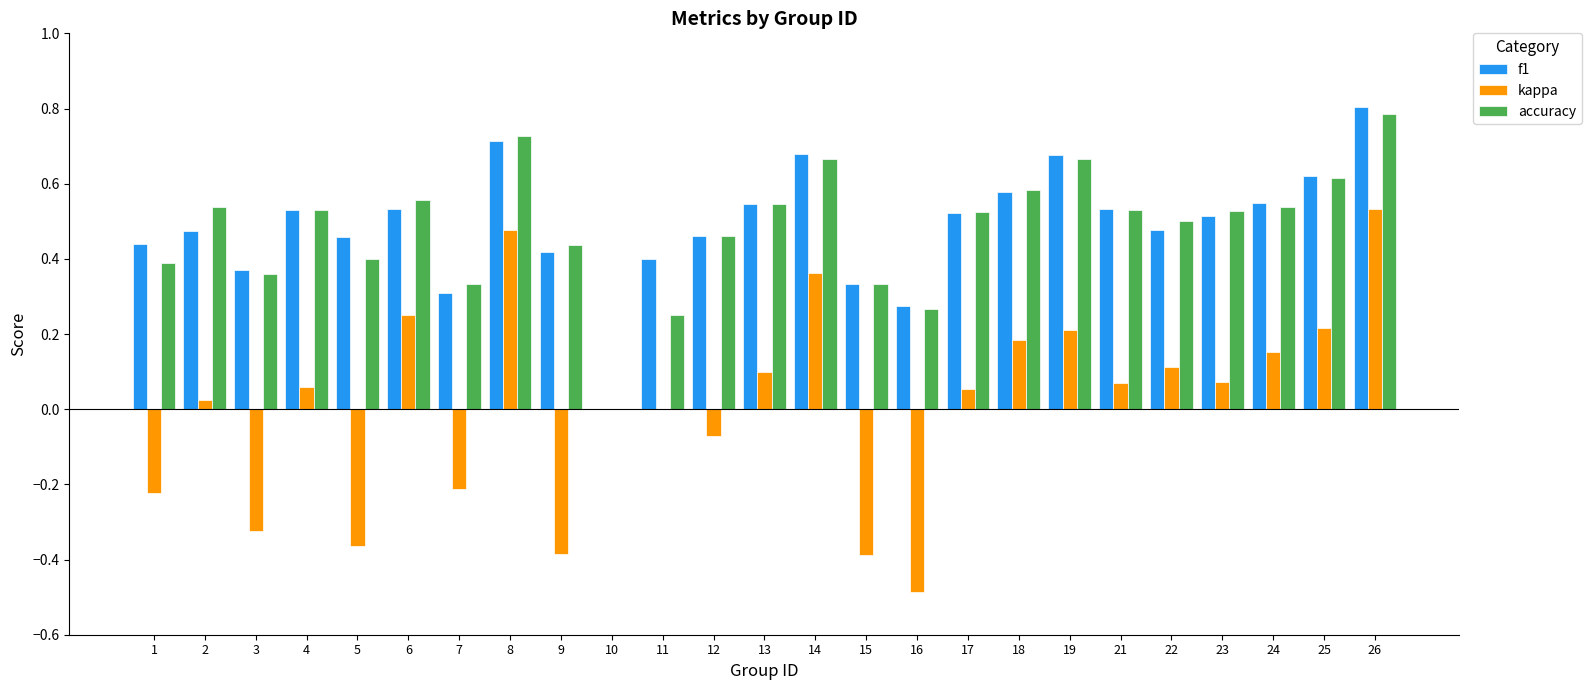

Is it true that kappa equals -0.5 at 16?

True